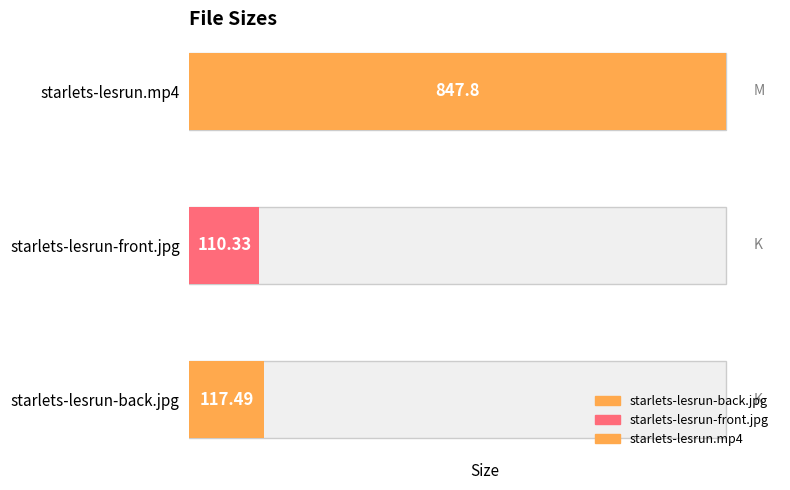

How many values exceed 117?

2